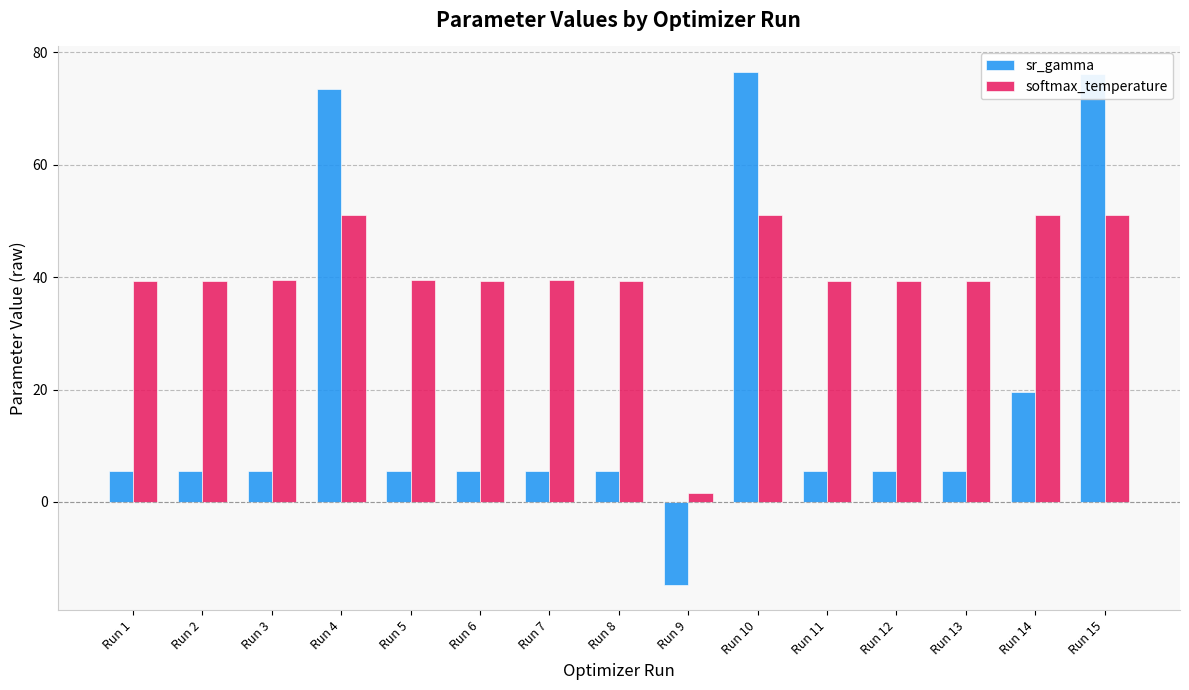

What is the value of the sr_gamma bar at the 11th from the left?

5.6